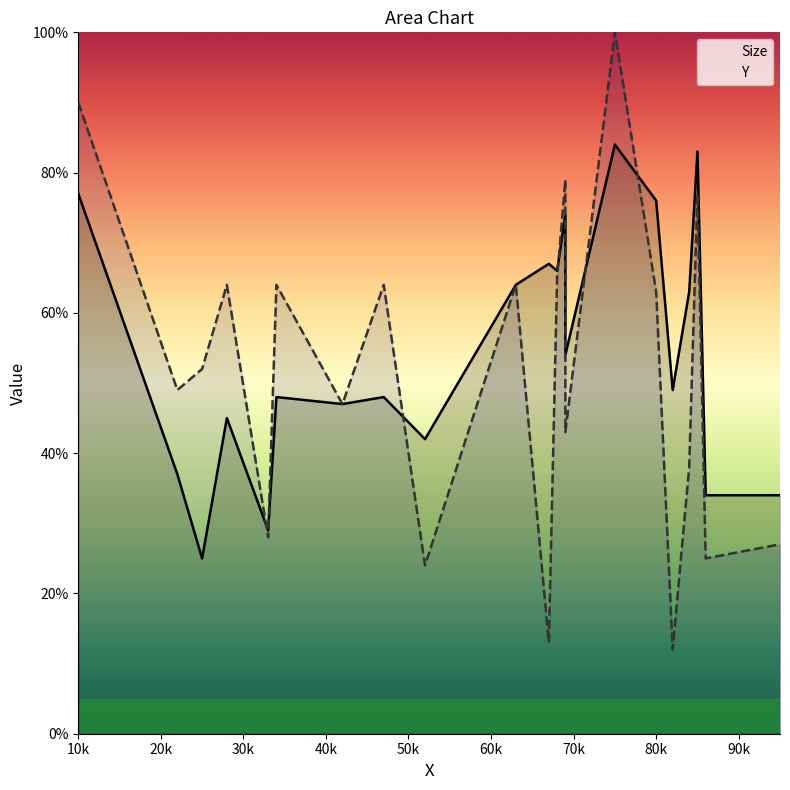

How many interior local peaks does the Y series have?

7